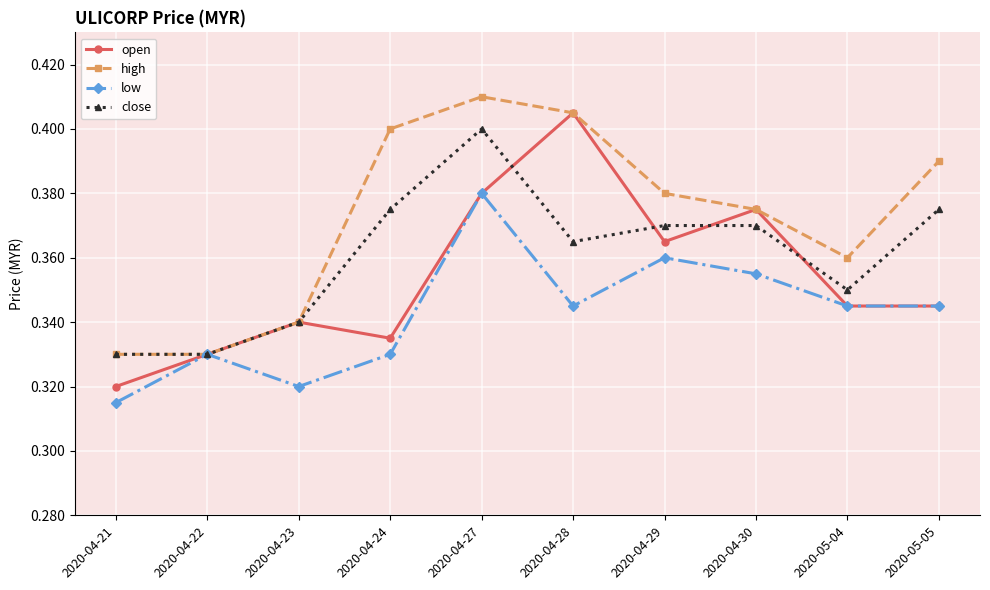

Does the chart have visible grid lines?

Yes